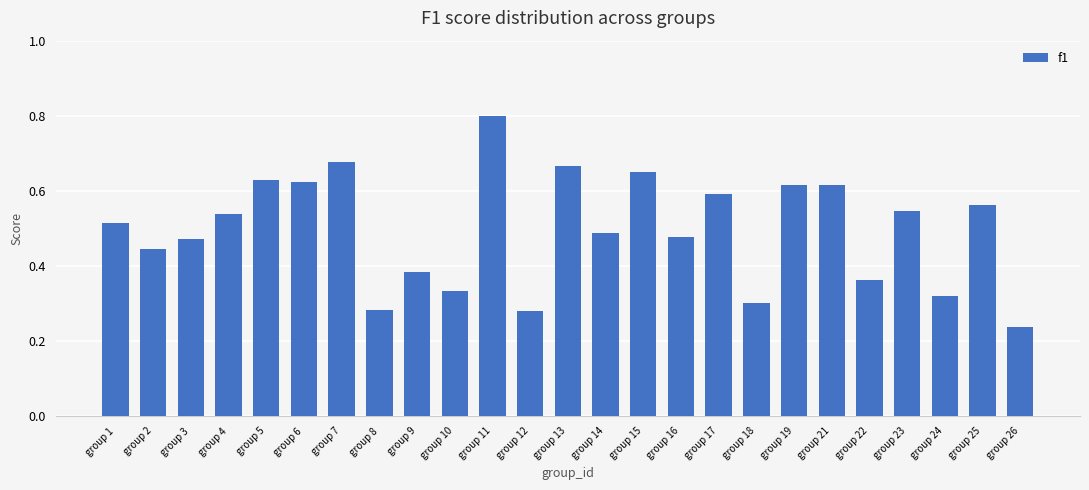

What is the maximum value shown in the chart?

0.8